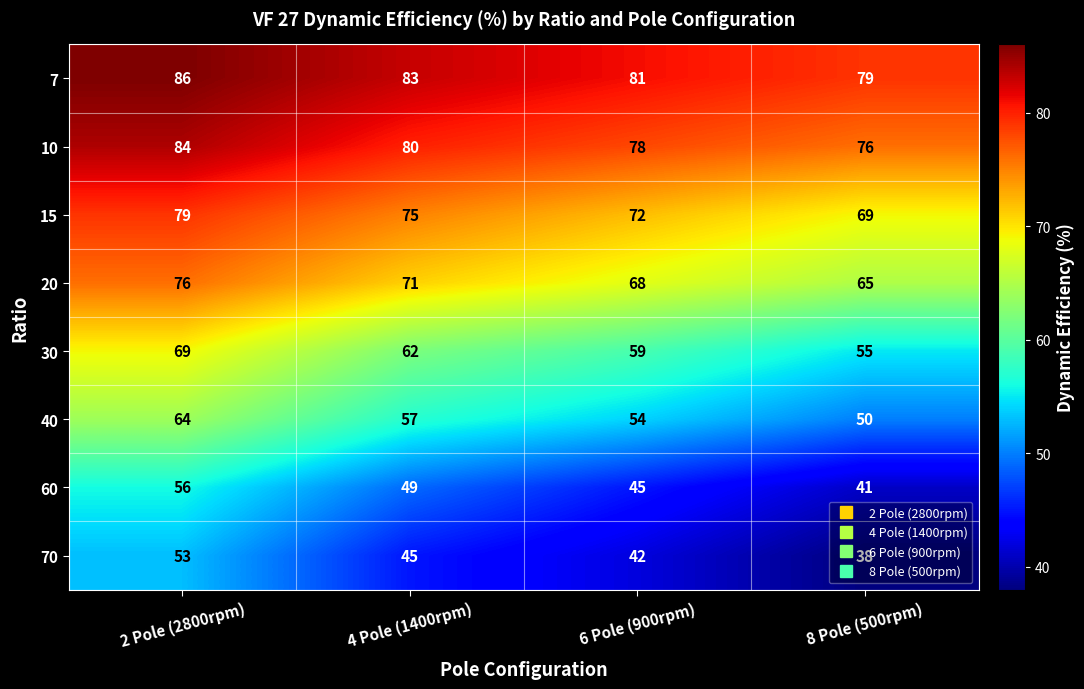

Count the number of categories in the chart.

4